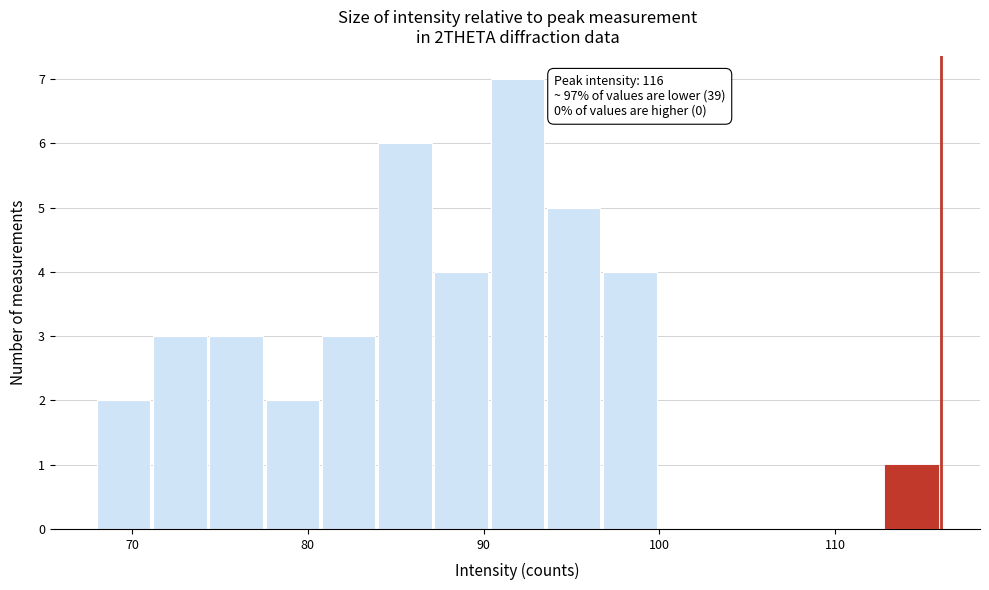

Around what value on the x-axis is the tallest bar? Give the approximate position of its centre, as read against the axis.

92